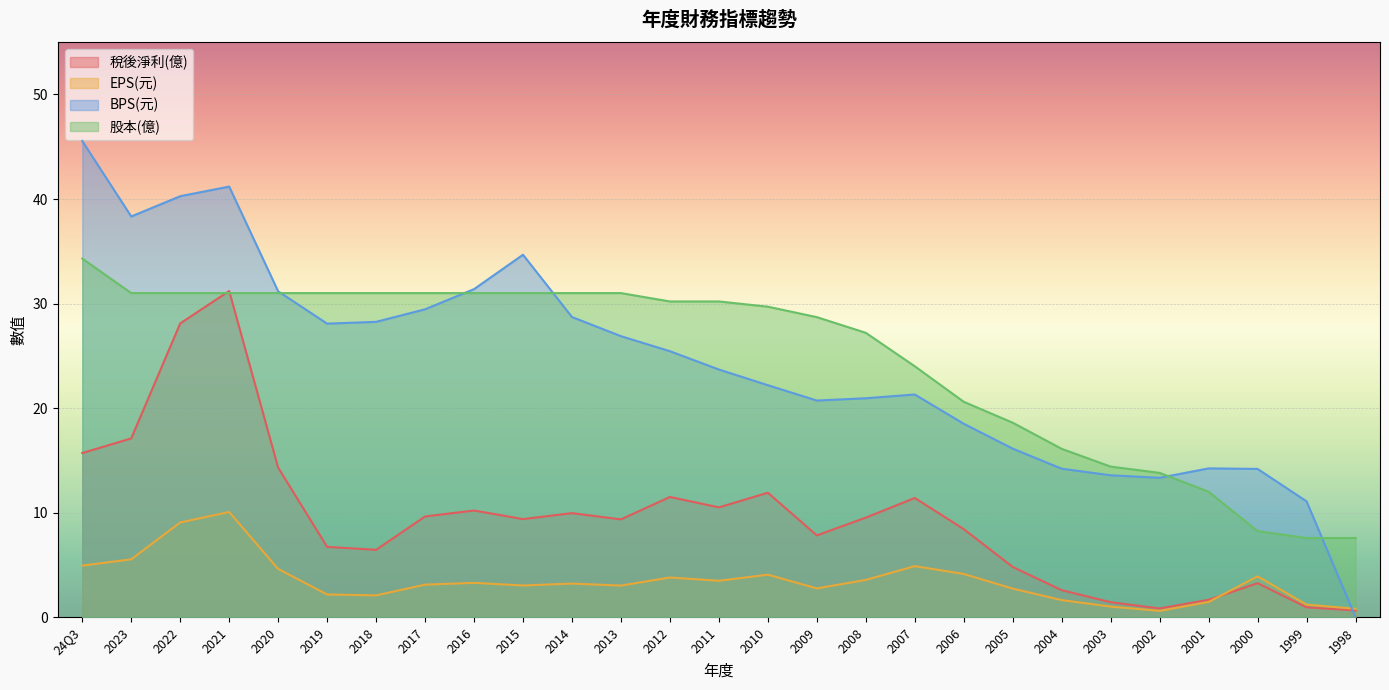

What is the label of the 12th point from the left?

2013